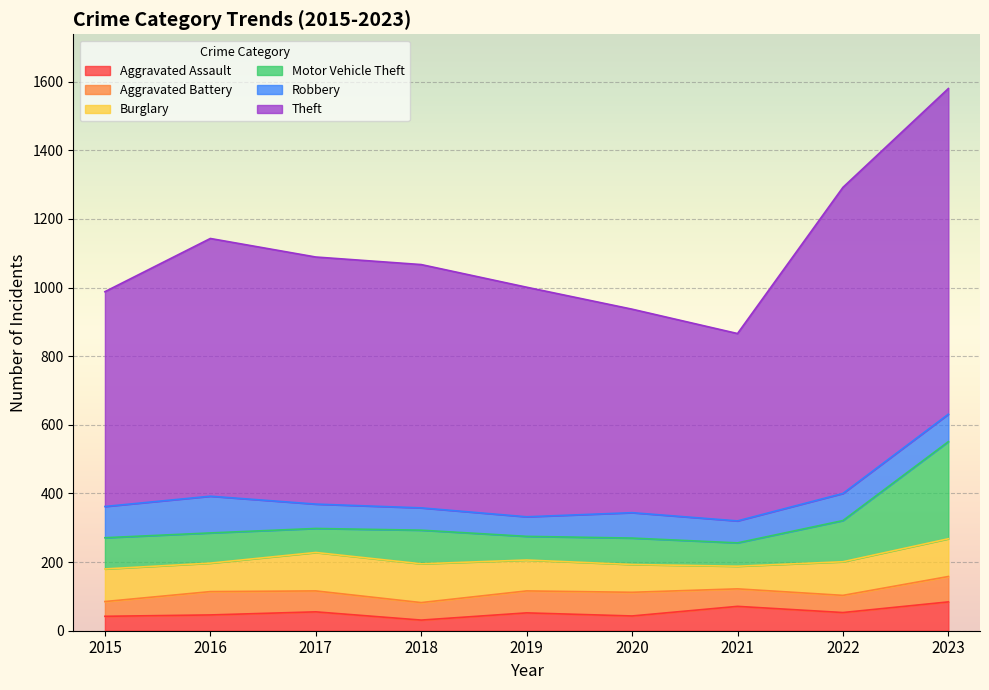

Rank the categories by Theft value from highest to lowest.

2023, 2022, 2016, 2017, 2018, 2019, 2015, 2020, 2021